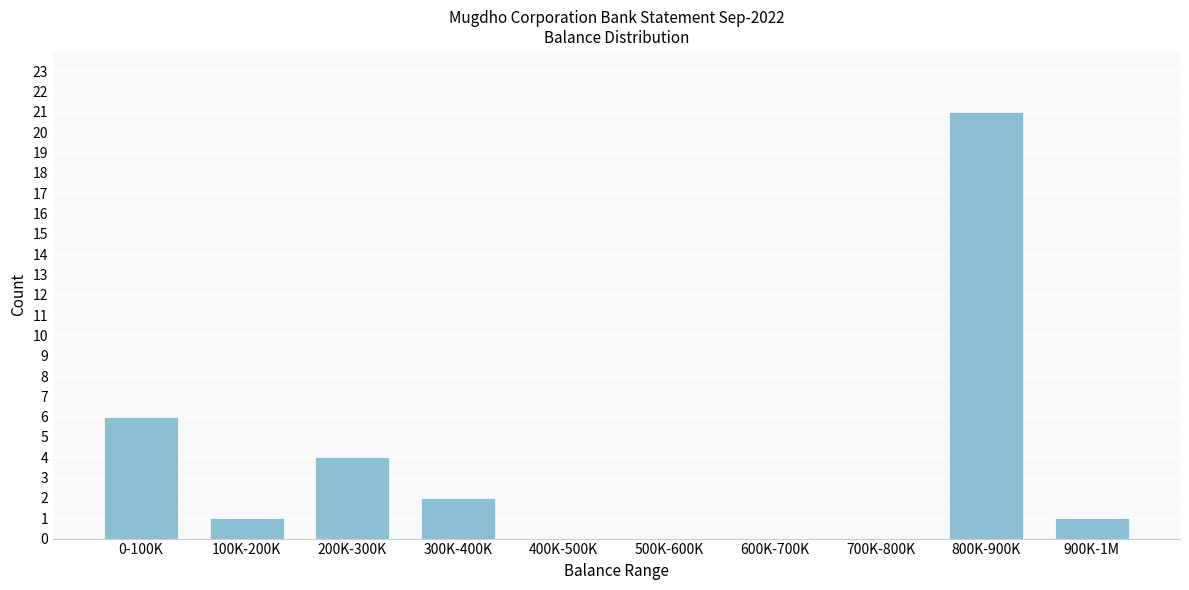

Reading left to right, list all the values displayed in this chart.

0-100K=6	100K-200K=1	200K-300K=4	300K-400K=2	400K-500K=0	500K-600K=0	600K-700K=0	700K-800K=0	800K-900K=21	900K-1M=1